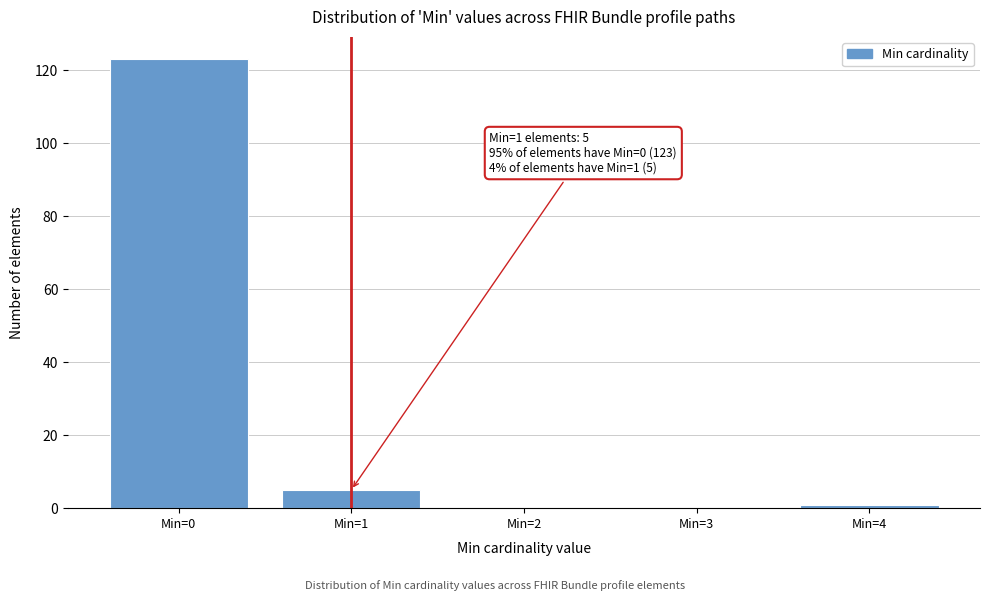

Over which range of the x-axis is the bar tallest?

-0.5 to 0.5